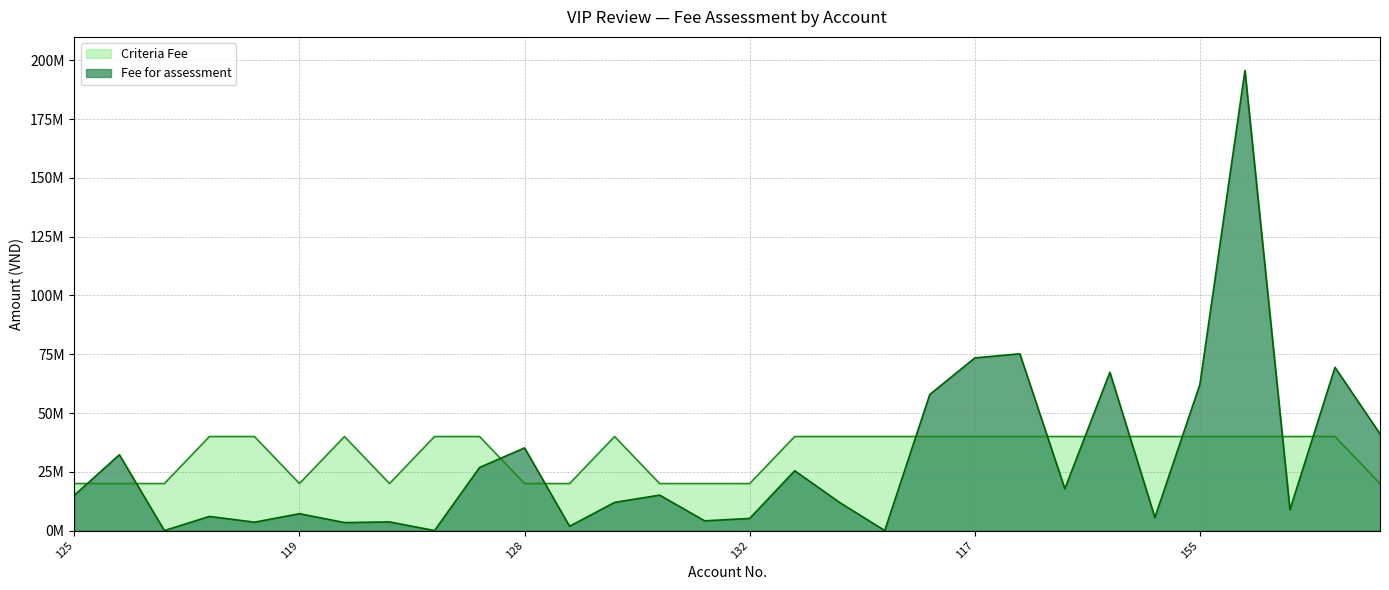

At which label does Fee for assessment reach its minimum?

129